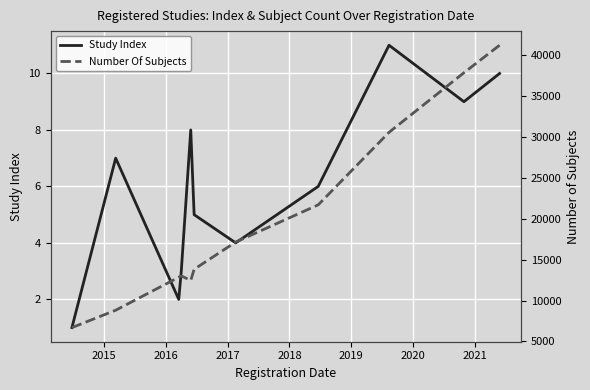

List the series in order of their overall mean, highest first.

Number Of Subjects, Study Index